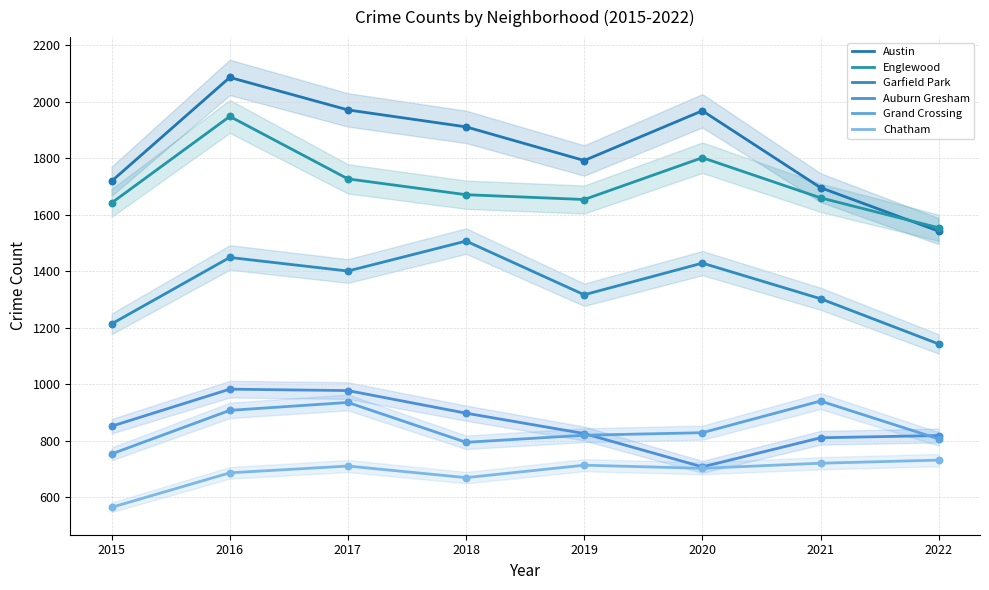

What are all the series names shown in the legend?

Austin, Englewood, Garfield Park, Auburn Gresham, Grand Crossing, Chatham